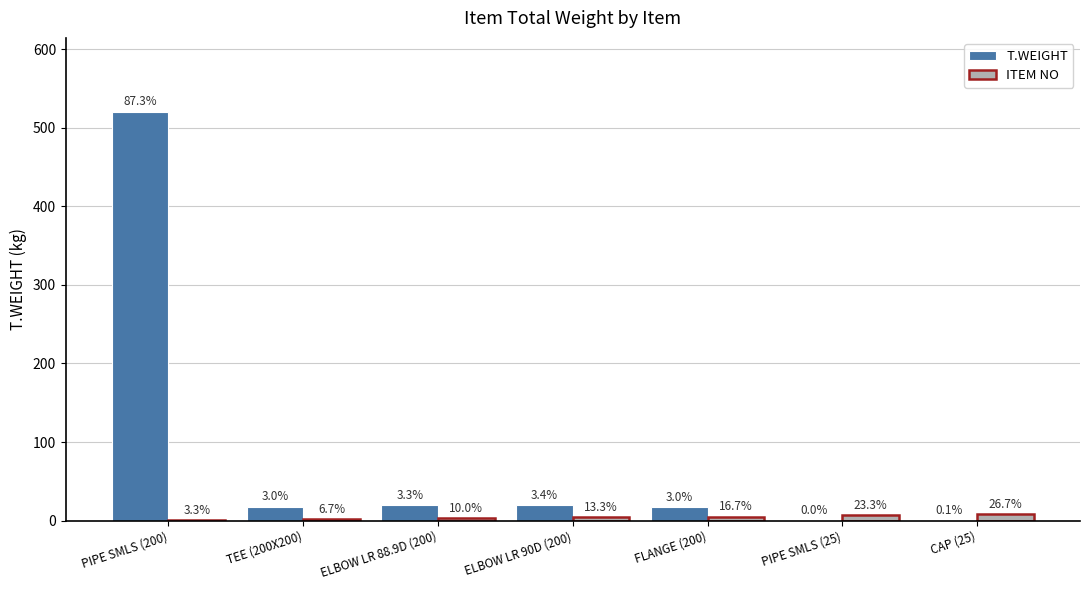

What is the sum of all T.WEIGHT values?

596.8